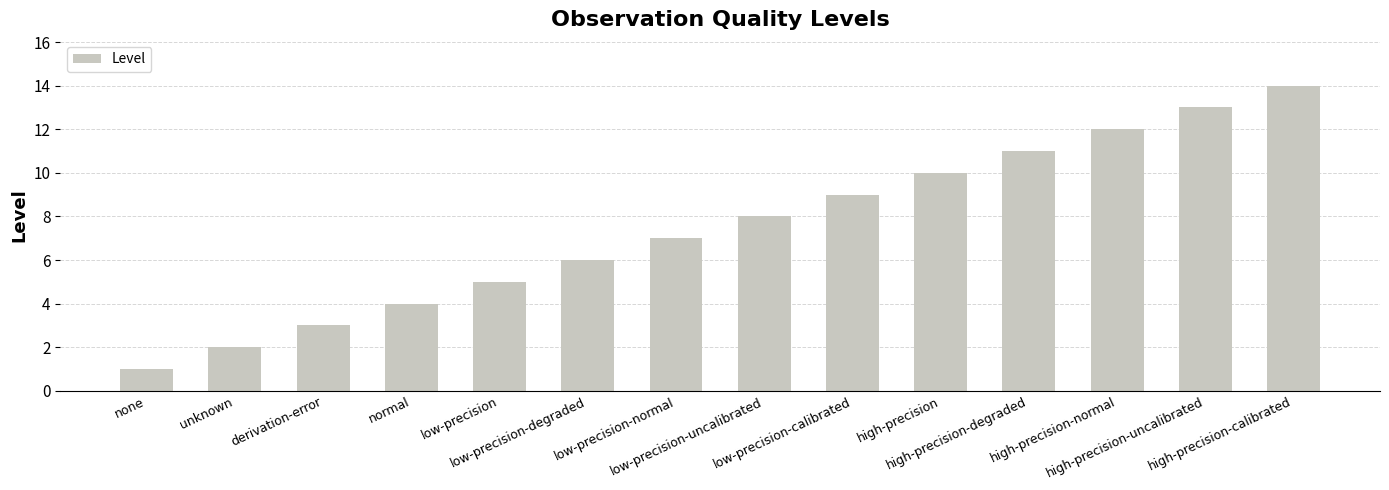

Are the bars grouped side by side (vs. stacked)?

No